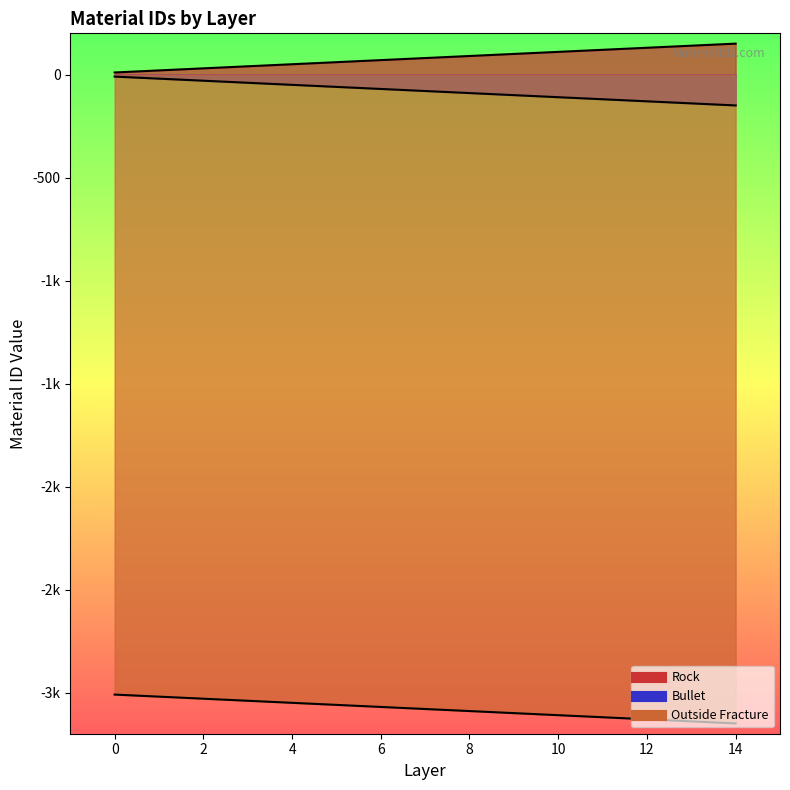

Which category has the highest value across all series?

14